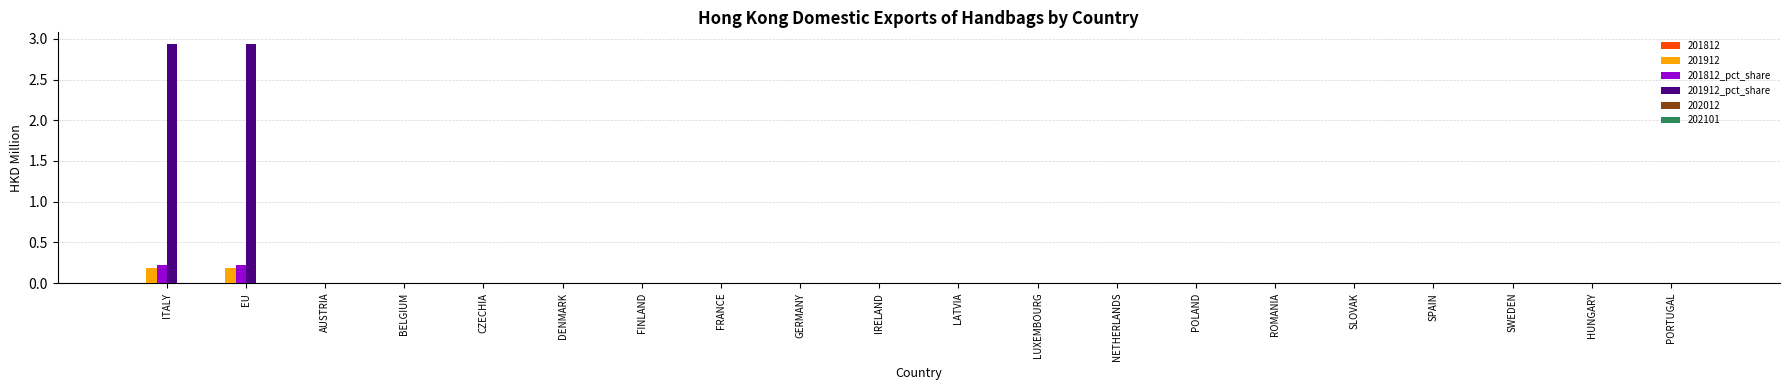

Which series has the largest total across all categories?

201912_pct_share